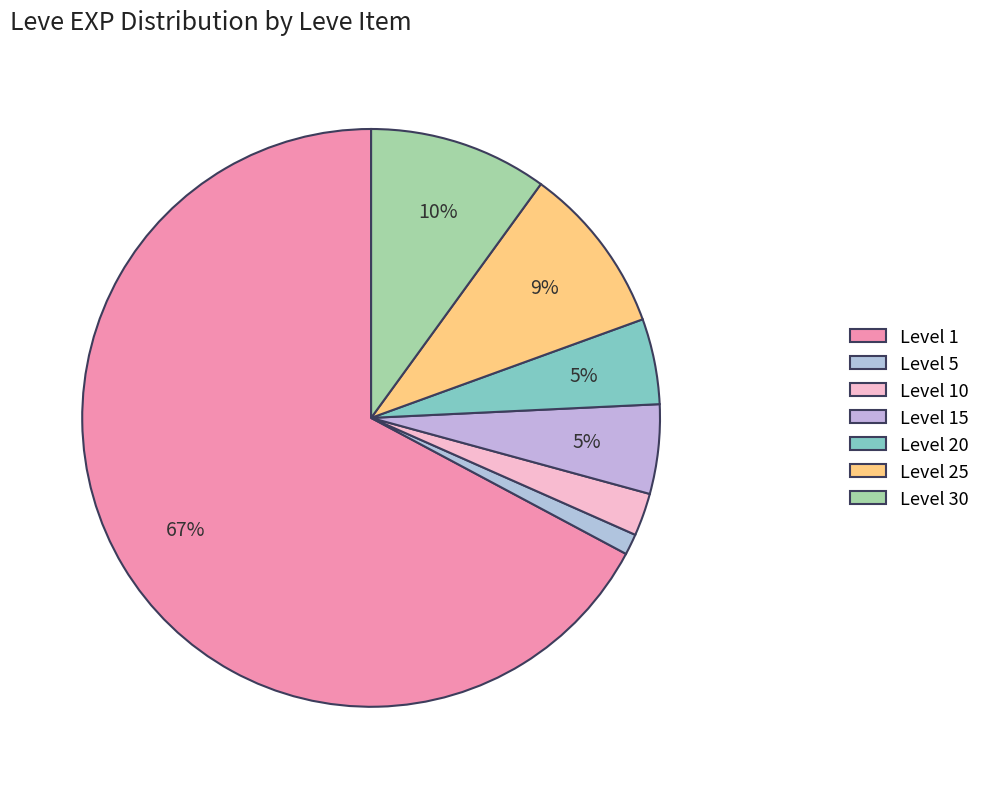

How many segments does this pie chart have?

7